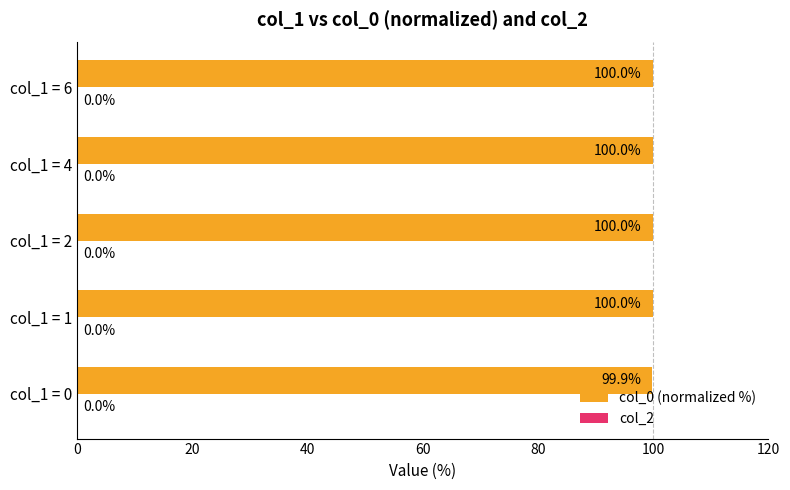

The chart shows a value of 37.9 at col_1 = 4. True or false?

False